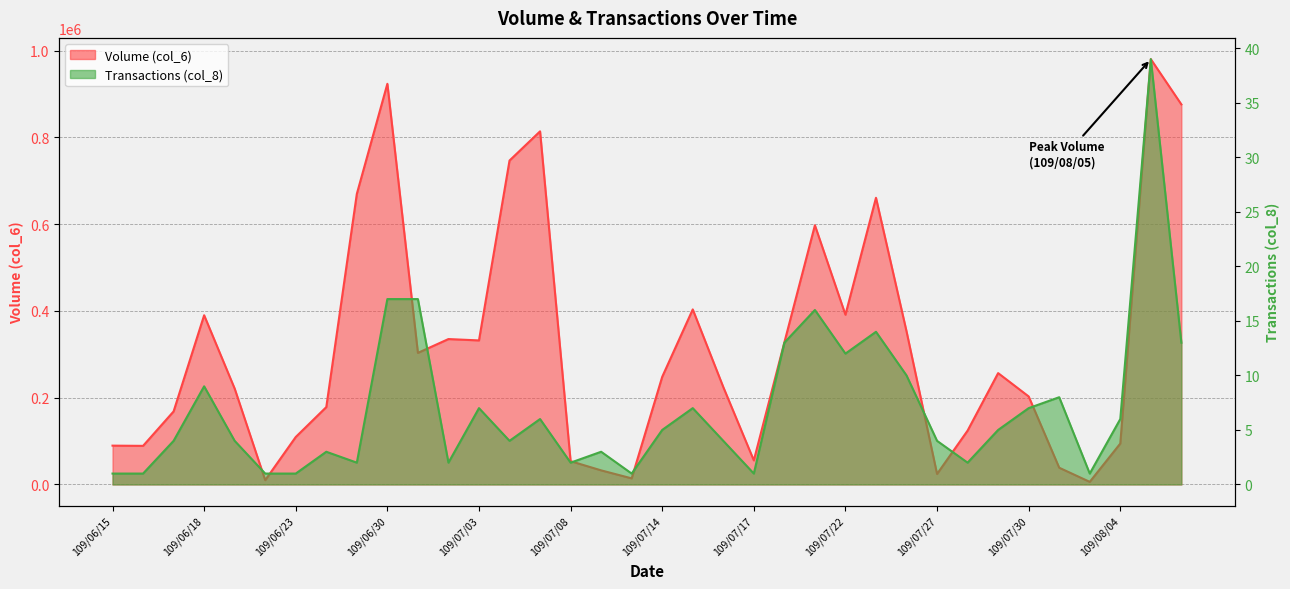

The Volume (col_6) series shows 163431 at 109/07/28. True or false?

False